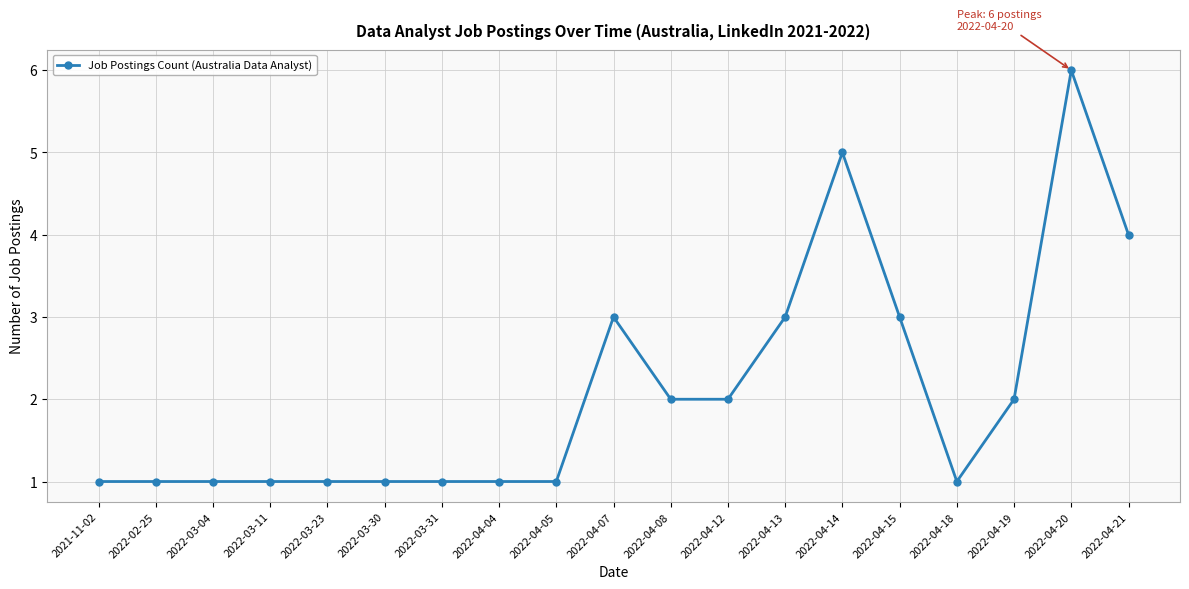

Reading right to left, extract all data points from this chart.

4	6	2	1	3	5	3	2	2	3	1	1	1	1	1	1	1	1	1